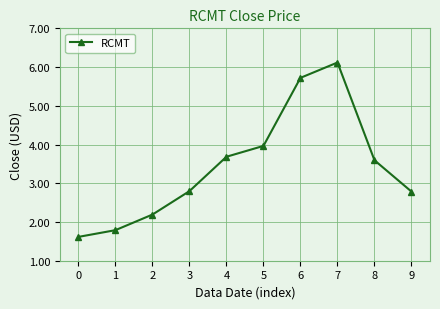

The value at 9 is 2.8. True or false?

True